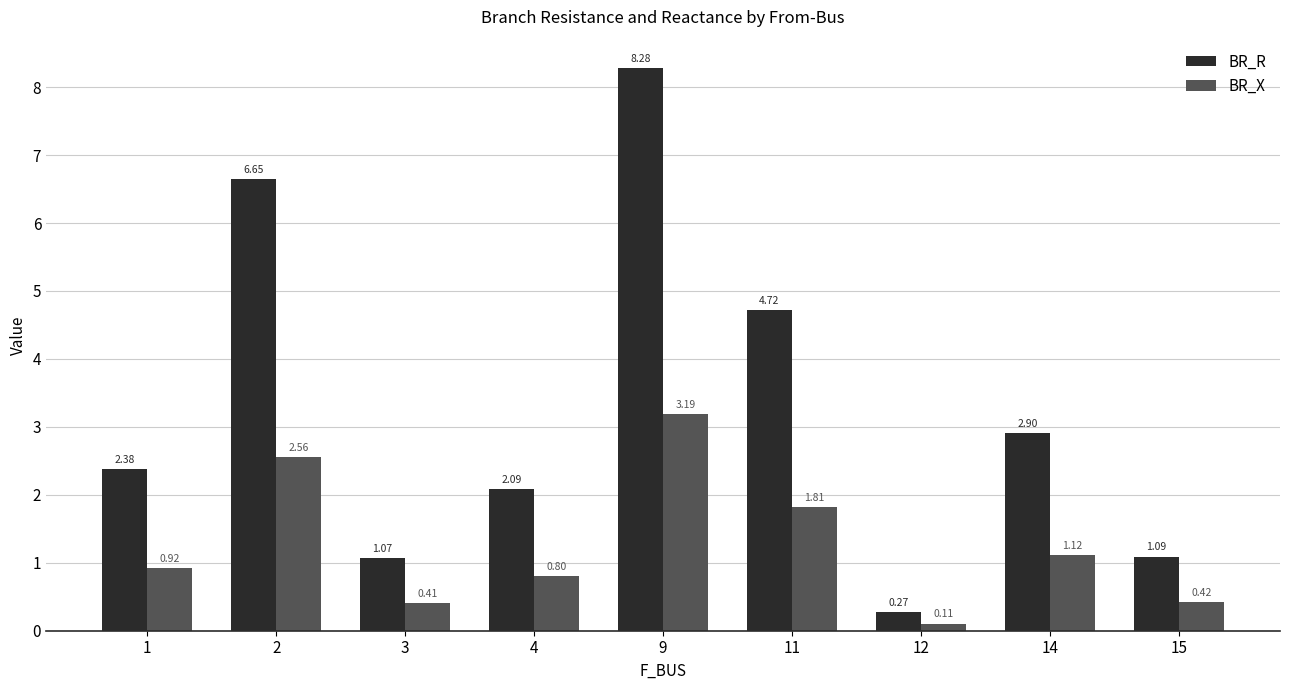

List the series in order of their peak value, highest first.

BR_R, BR_X